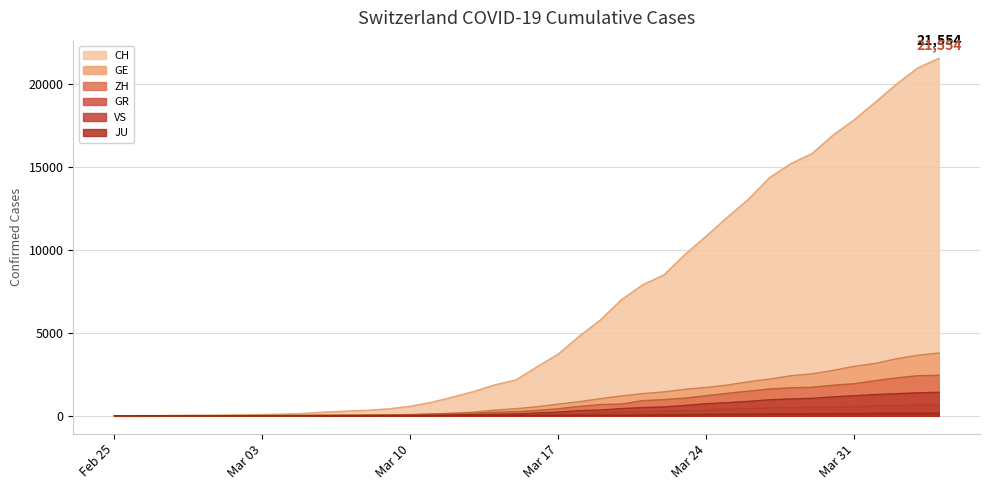

True or false: GR and JU cross at least once.

False